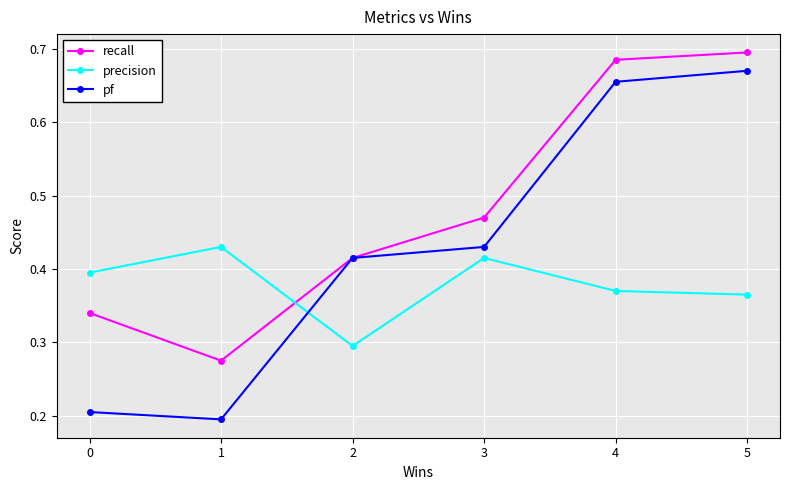

At 5, list the series in order from smallest to largest.

precision, pf, recall